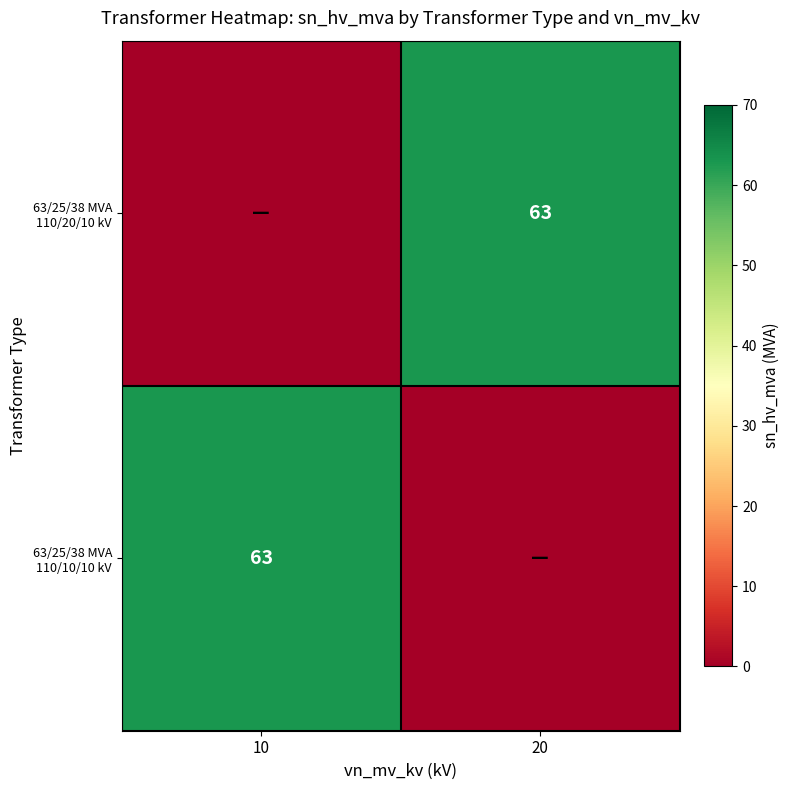

What is the total value across all series at 10?

63